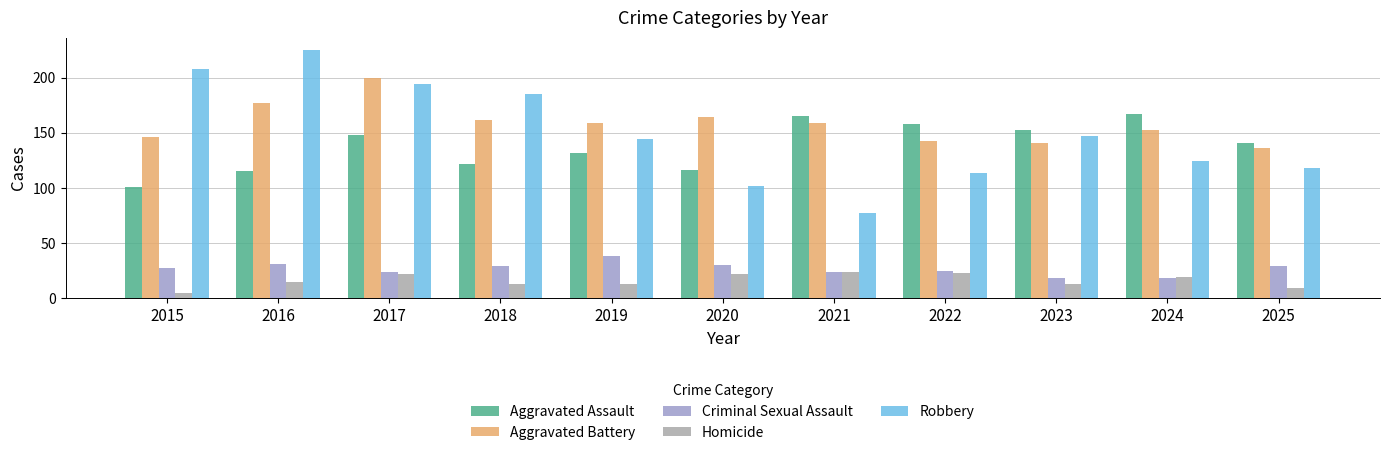

The Aggravated Battery series shows 306 at 2017. True or false?

False